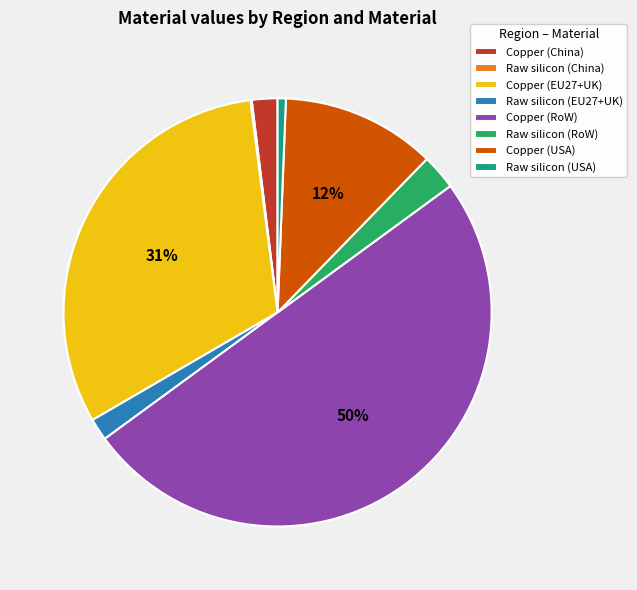

Which category has the biggest portion of the pie?

Copper (RoW)